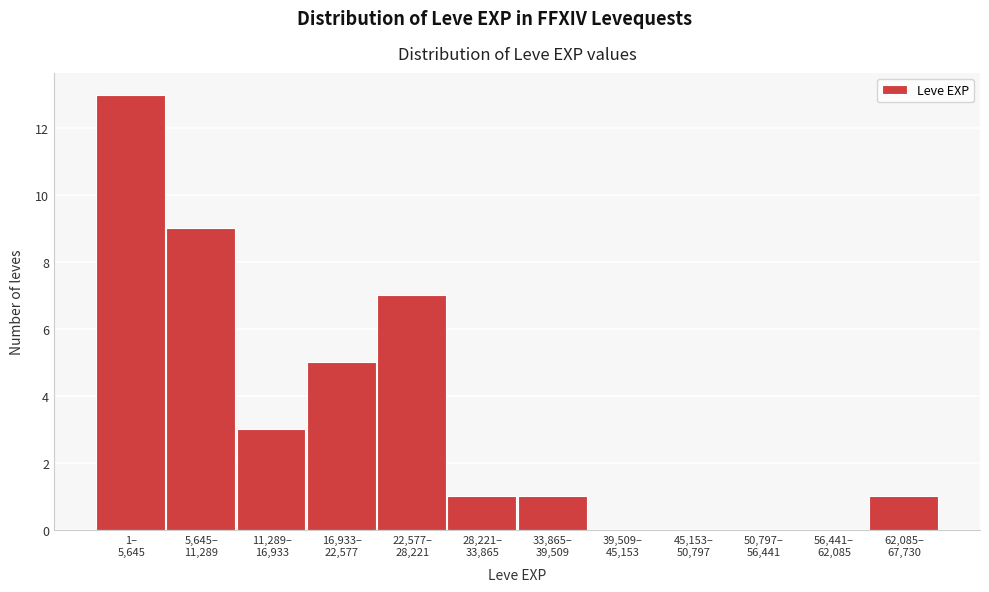

What is the maximum value shown in the chart?

13